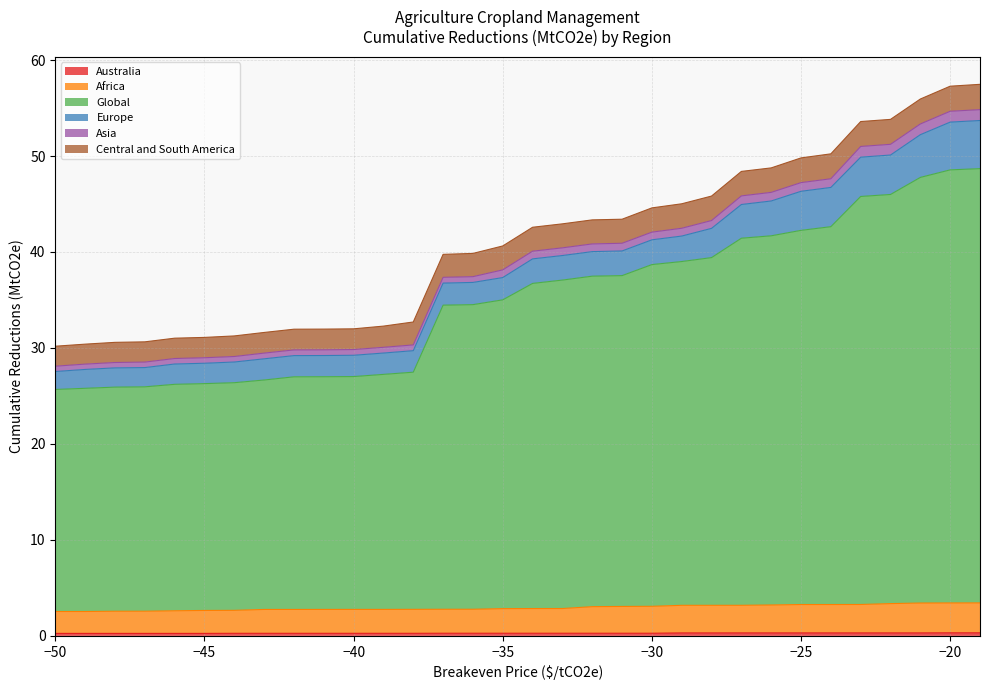

What is the difference between the maximum and minimum values in the Africa series?

0.9